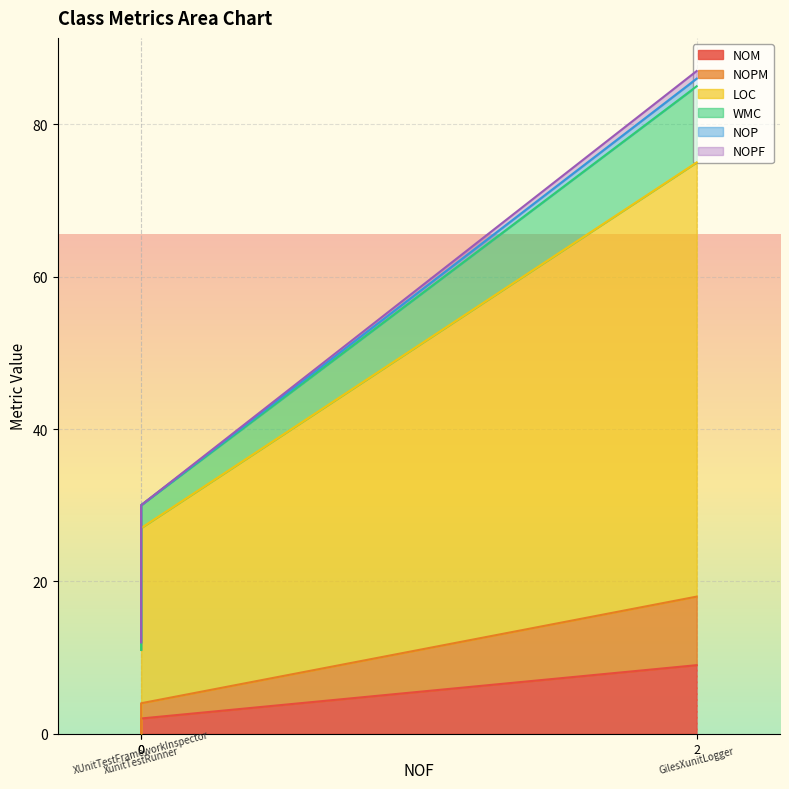

Reading left to right, list all the values displayed in this chart.

NOM: GilesXunitLogger=9	XUnitTestFrameworkInspector=0	XunitTestRunner=2
NOPM: GilesXunitLogger=9	XUnitTestFrameworkInspector=0	XunitTestRunner=2
LOC: GilesXunitLogger=57	XUnitTestFrameworkInspector=11	XunitTestRunner=23
WMC: GilesXunitLogger=10	XUnitTestFrameworkInspector=0	XunitTestRunner=3
NOP: GilesXunitLogger=1	XUnitTestFrameworkInspector=1	XunitTestRunner=0
NOPF: GilesXunitLogger=1	XUnitTestFrameworkInspector=0	XunitTestRunner=0